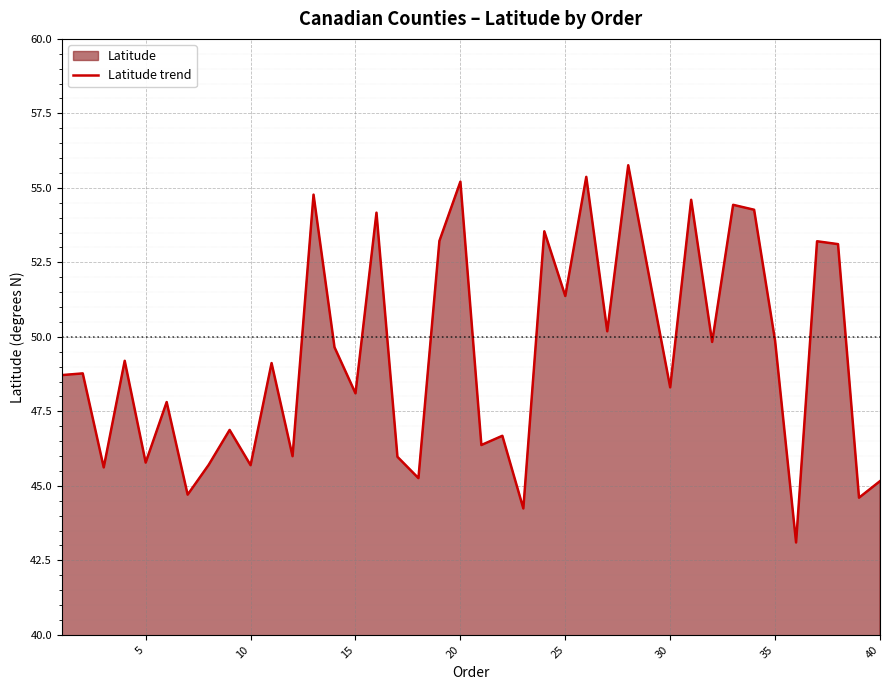

What is the difference between the maximum and minimum values?

12.7